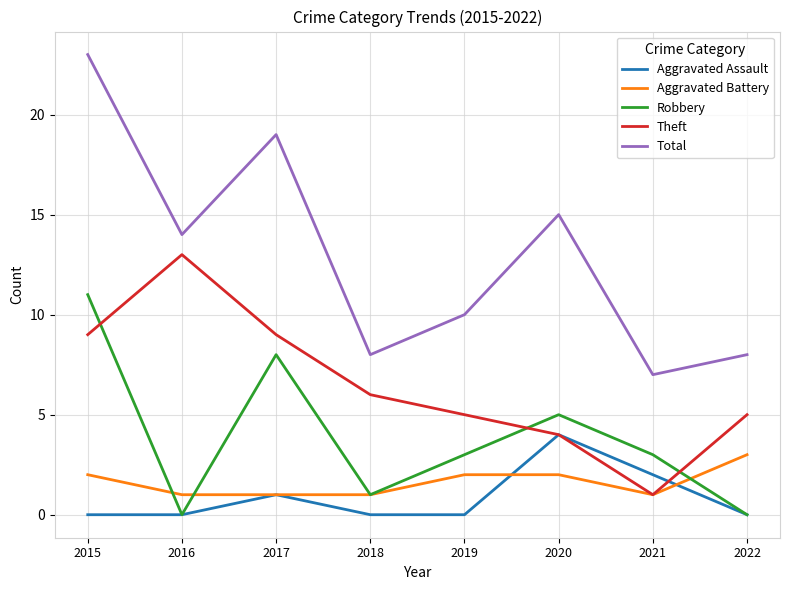

How many interior local valleys does the Total series have?

3